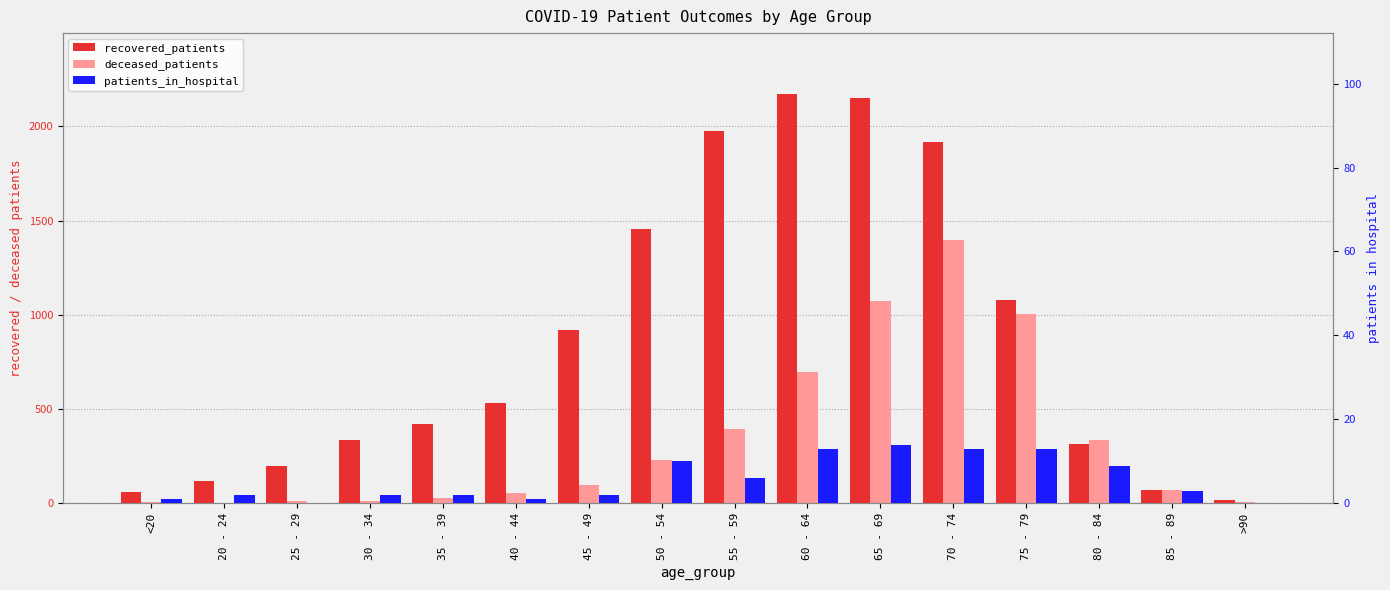

List the labels in order of deceased_patients value, smallest first.

20 - 24, <20, >90, 25 - 29, 30 - 34, 35 - 39, 40 - 44, 85 - 89, 45 - 49, 50 - 54, 80 - 84, 55 - 59, 60 - 64, 75 - 79, 65 - 69, 70 - 74